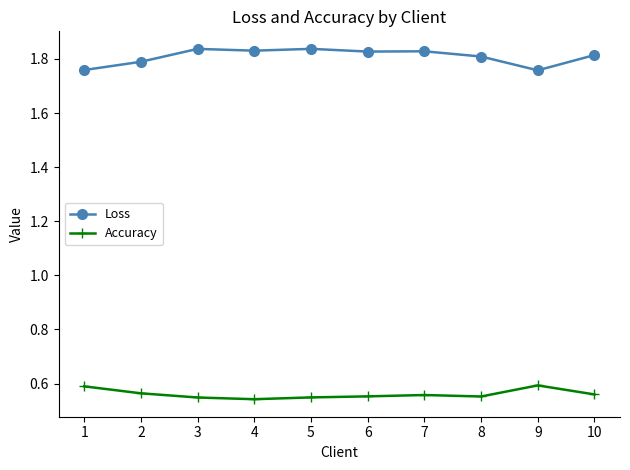

What are all the series names shown in the legend?

Loss, Accuracy